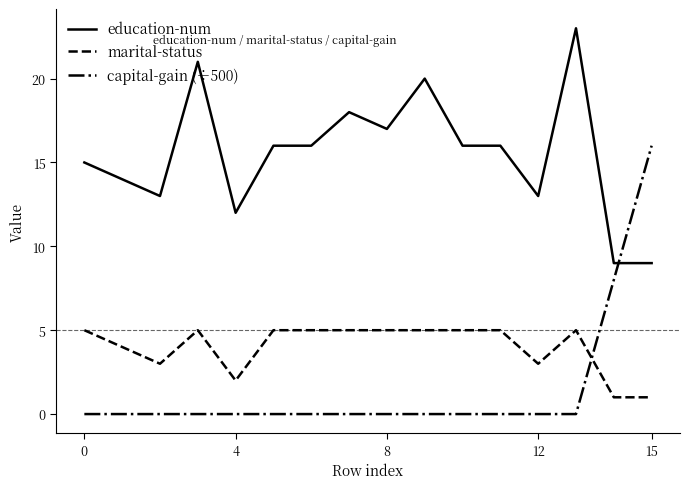

Which series has the largest range (max minus min)?

capital-gain (÷500)